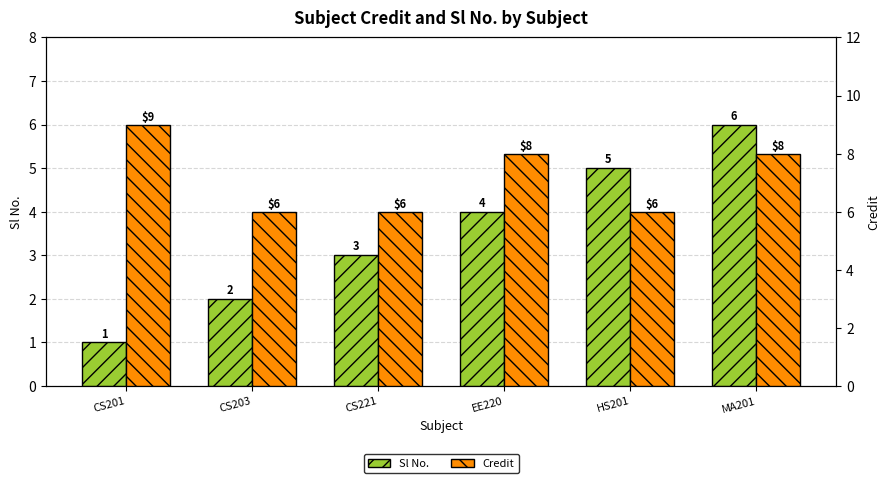

Reading right to left, transcribe all the data shown in this chart.

Sl No.: MA201=6	HS201=5	EE220=4	CS221=3	CS203=2	CS201=1
Credit: MA201=8	HS201=6	EE220=8	CS221=6	CS203=6	CS201=9